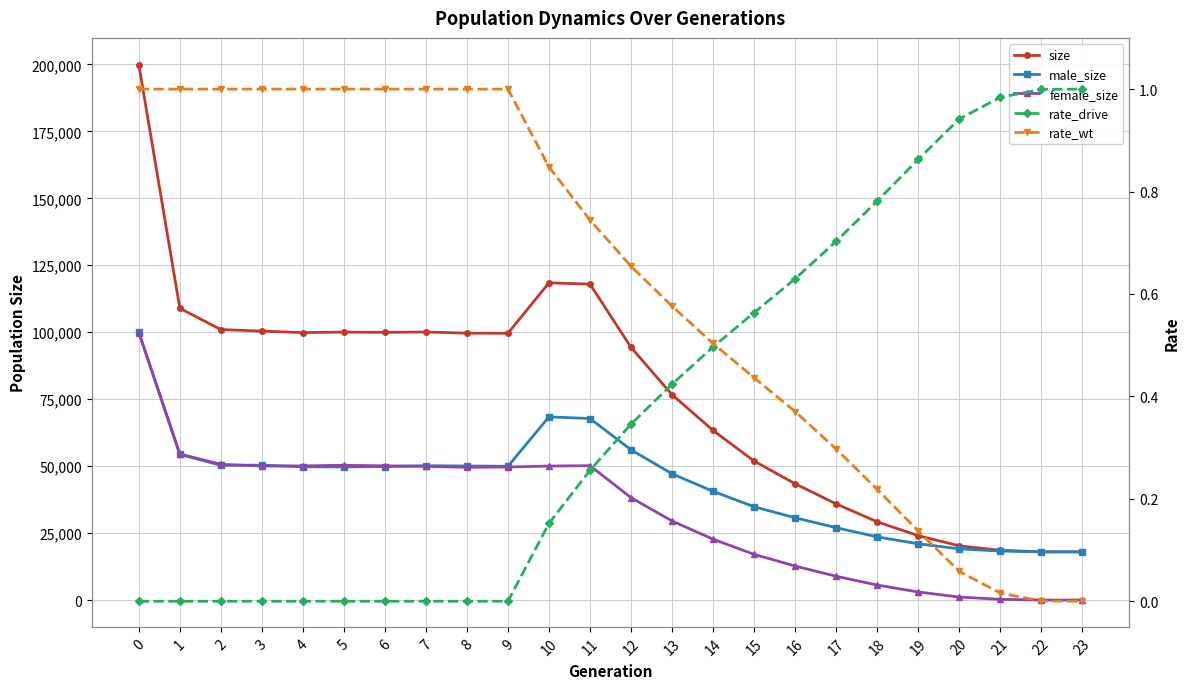

True or false: rate_wt and female_size intersect in this chart.

False